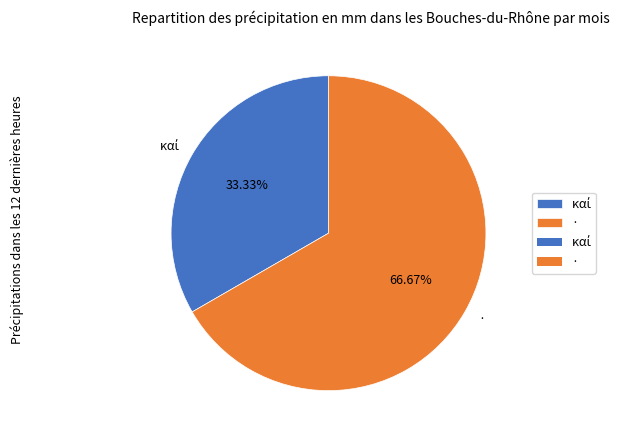

Does any single category account for the majority?

Yes